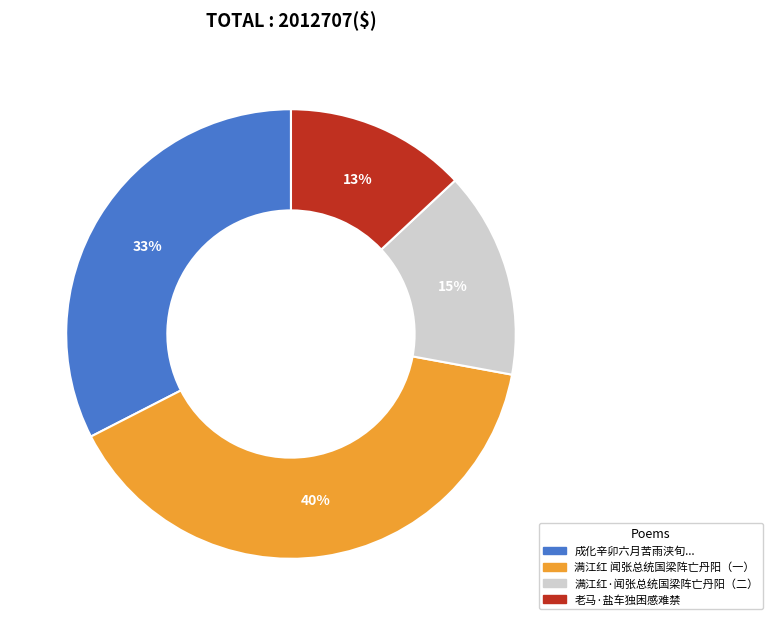

Is there a majority slice in this chart?

No